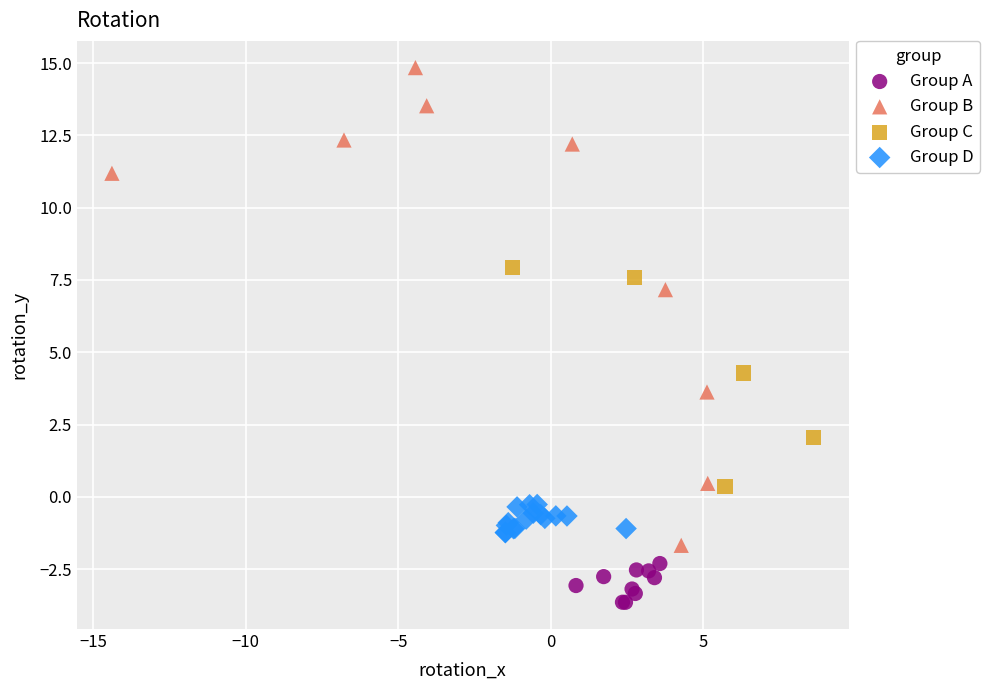

Which series contains the lowest Y value?

Group A